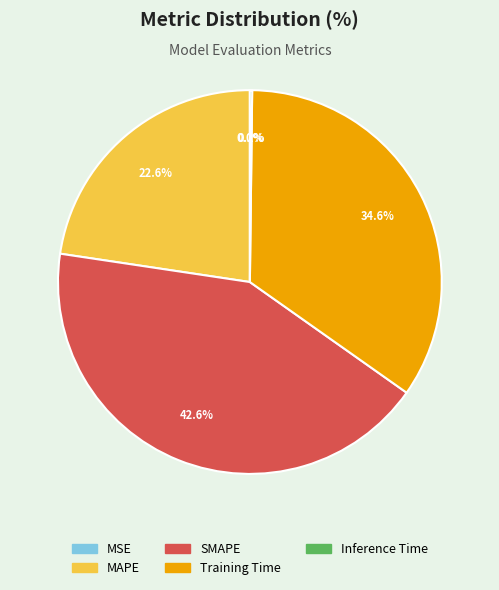

What is the total percentage of Training Time and SMAPE?

77.2%